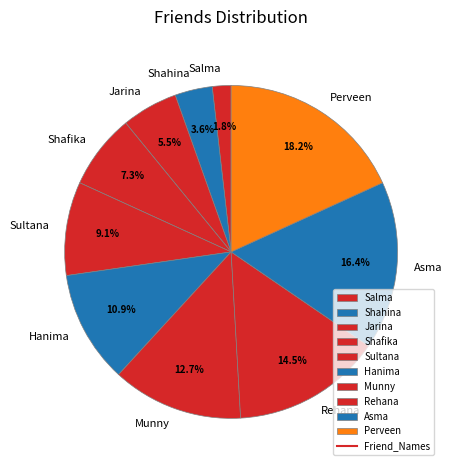

Which has a higher value, Rehana or Shafika?

Rehana